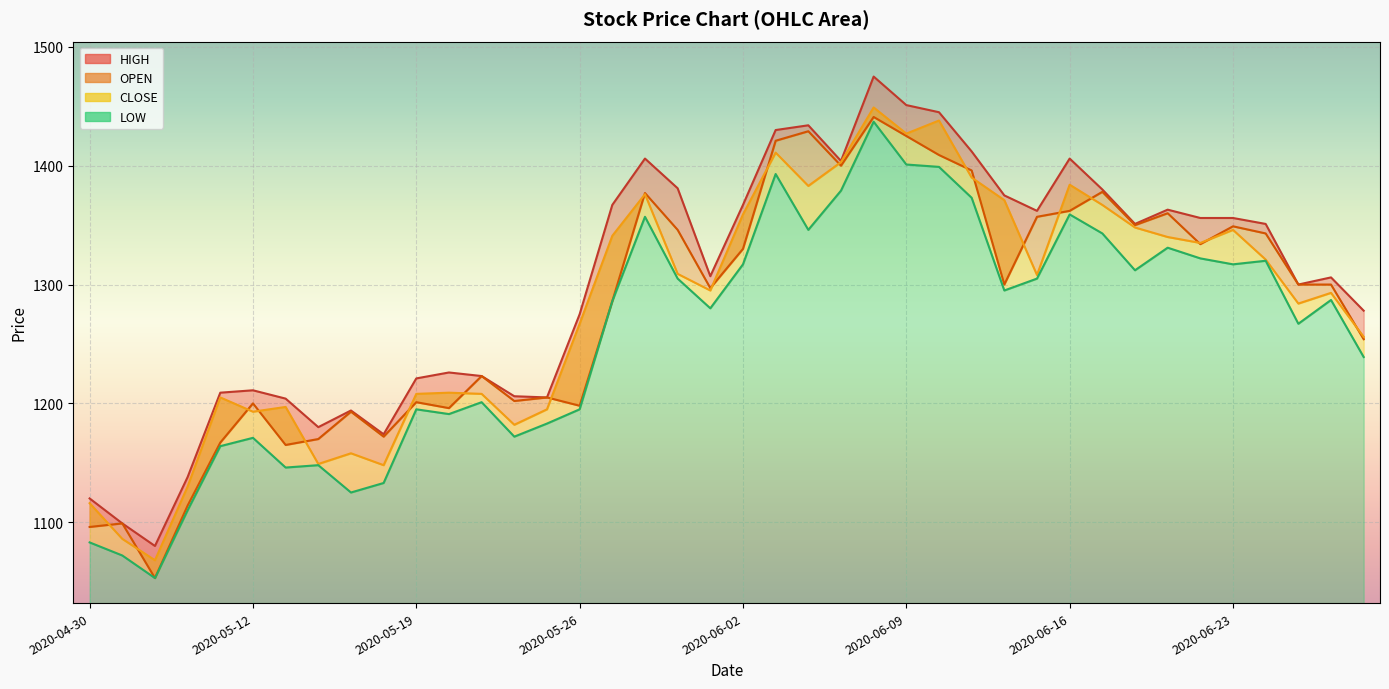

True or false: OPEN and HIGH intersect in this chart.

False